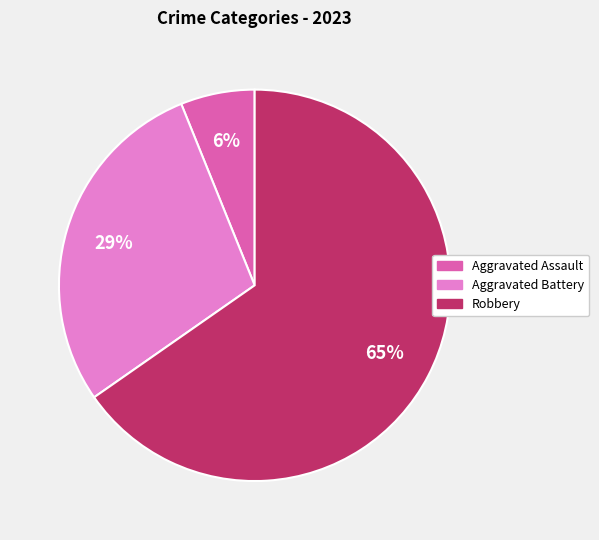

How many segments does this pie chart have?

3